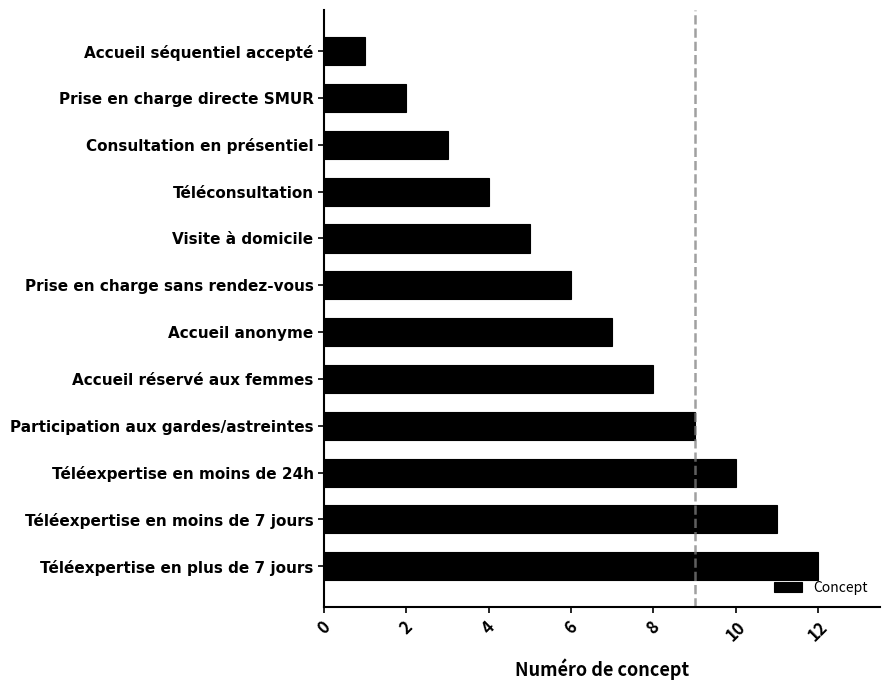

How many values are below 7?

6